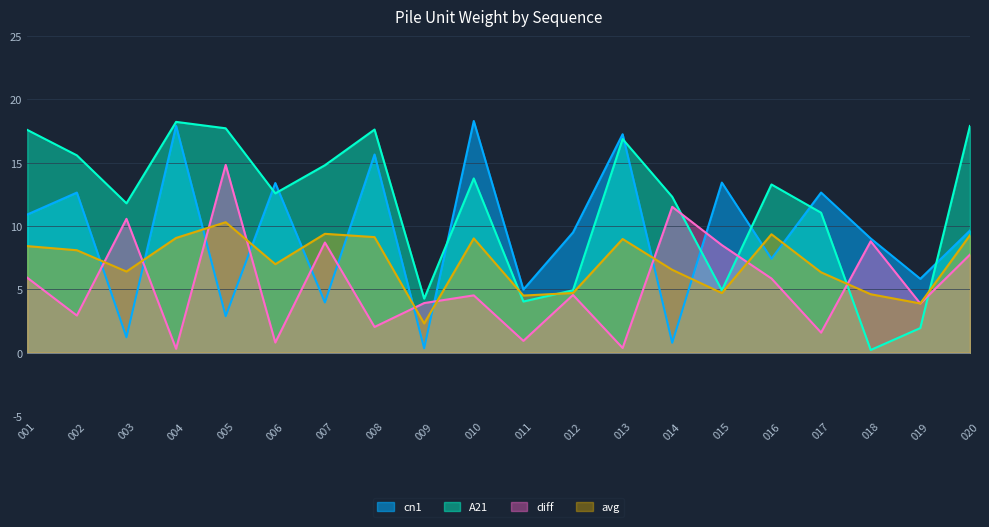

The value of avg at 019 is 3.9. True or false?

True